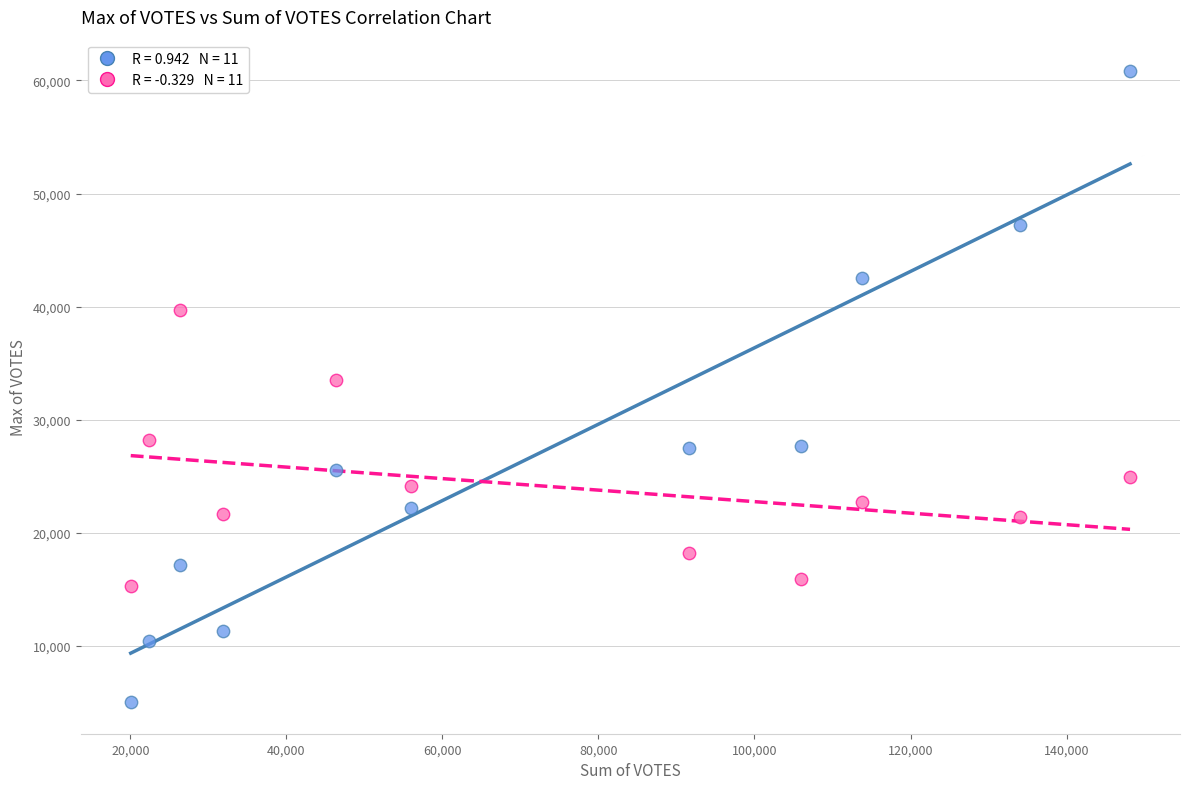

Across all series, what Y value is closest to 32923?

33550.9